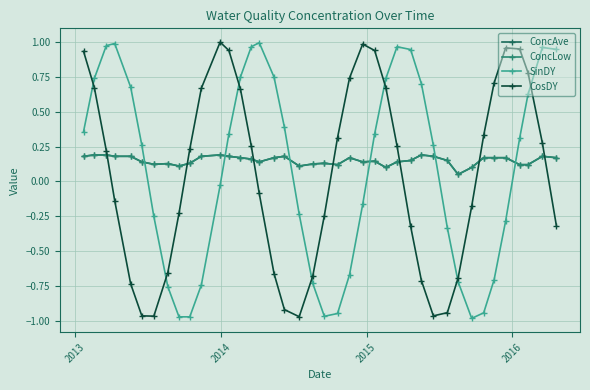

Is this an area chart (filled region under the line)?

No